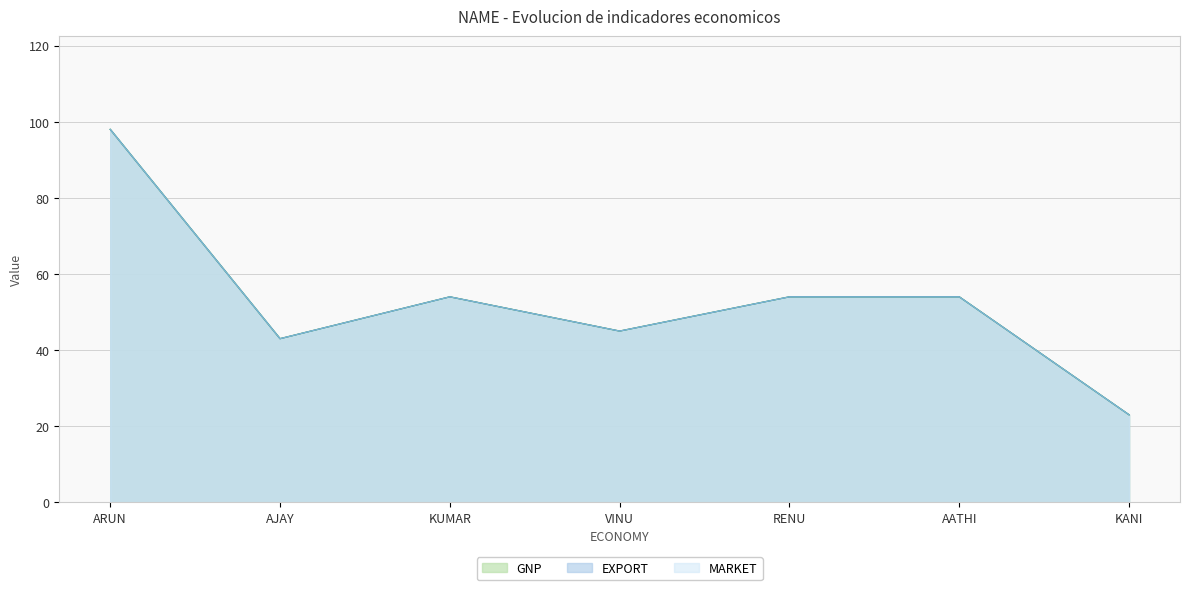

Which series changed the most between AATHI and KANI?

MARKET